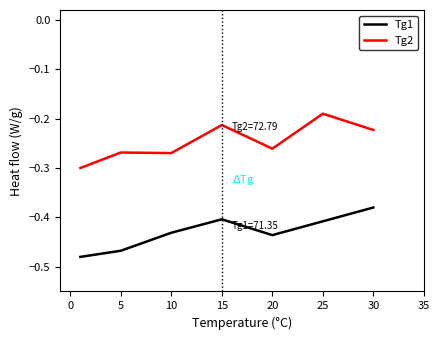

Rank the series by their maximum value, from lowest to highest.

Tg1, Tg2